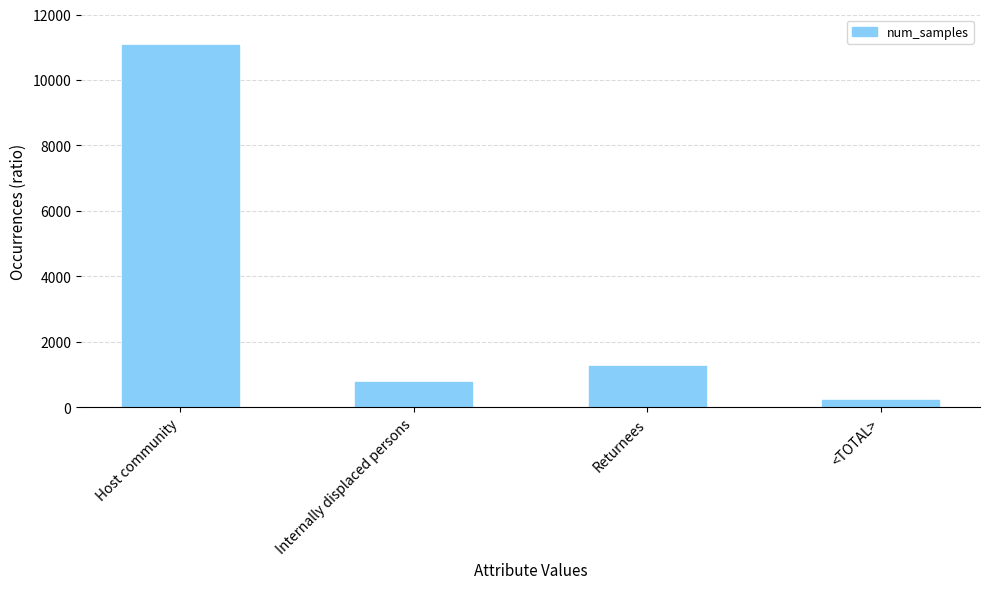

What is the sum of all values?

13322